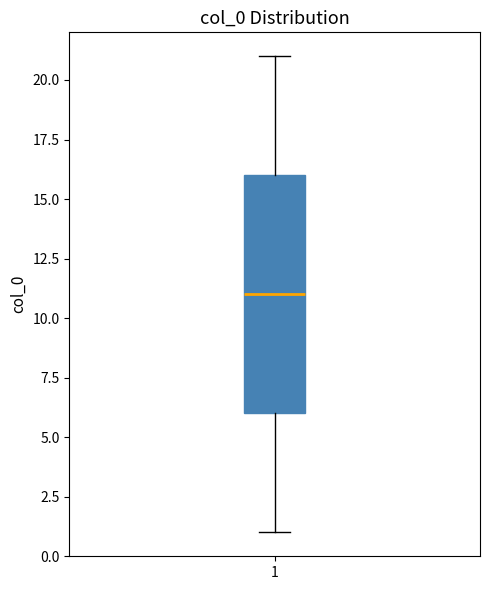

Where does the lower whisker of the box at x = 1 end on the y-axis? The values are not printed on the chart, so give them approximately, as read against the axis.

1